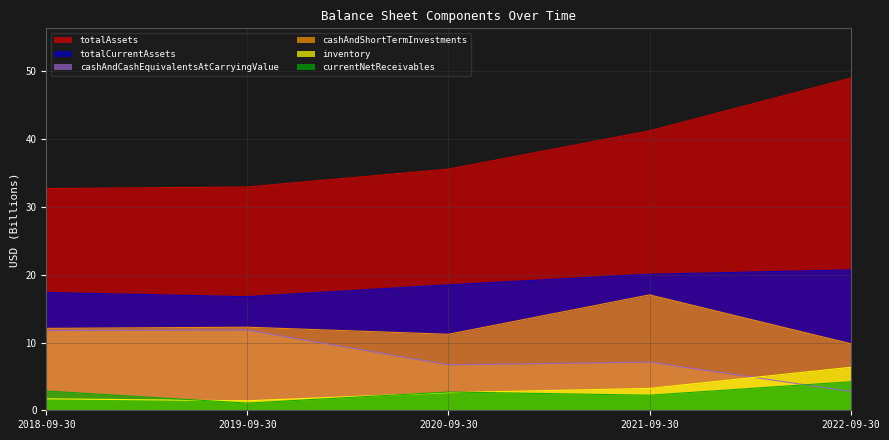

What is the total value across all series at 2021-09-30?

90.9